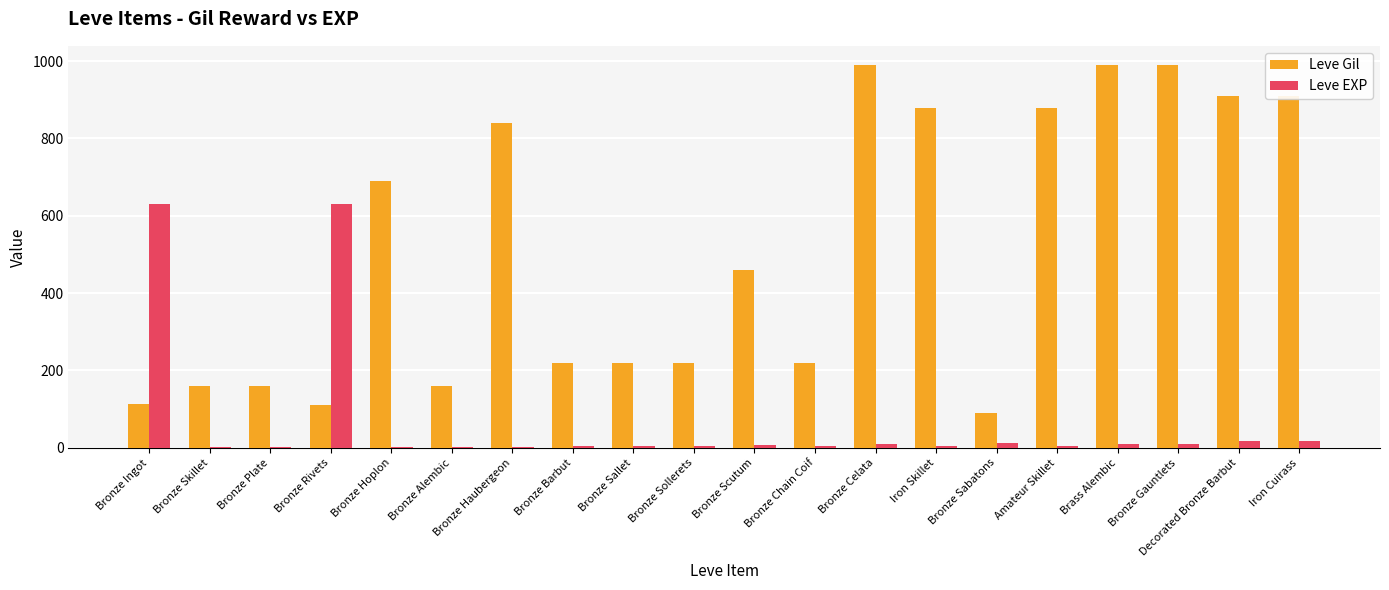

Is the value of Leve EXP at Iron Skillet greater than the value of Leve Gil at Bronze Celata?

No